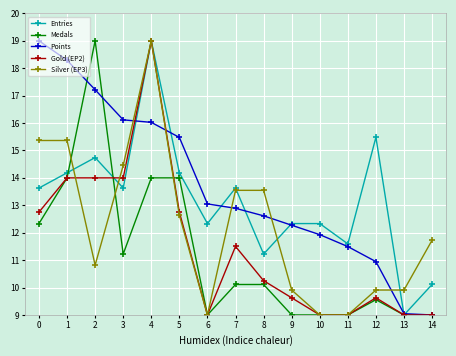

Rank the series at 2 from highest to lowest value.

Medals, Points, Entries, Gold (EP2), Silver (EP3)